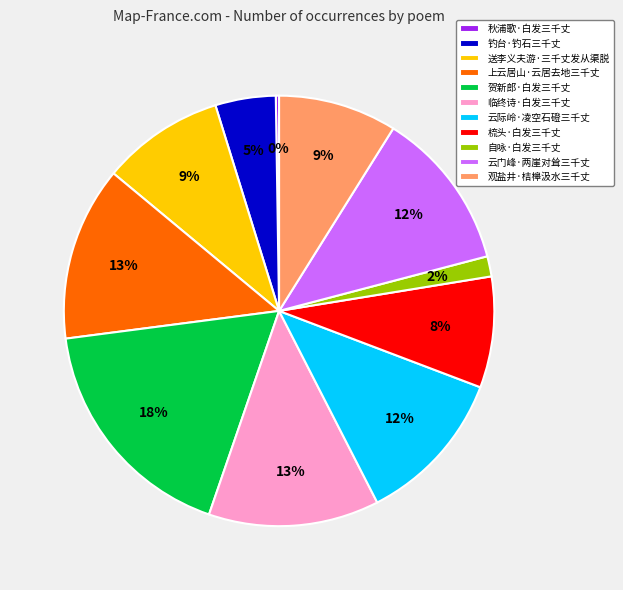

The 上云居山·云居去地三千丈 slice represents 13% of the pie. True or false?

True